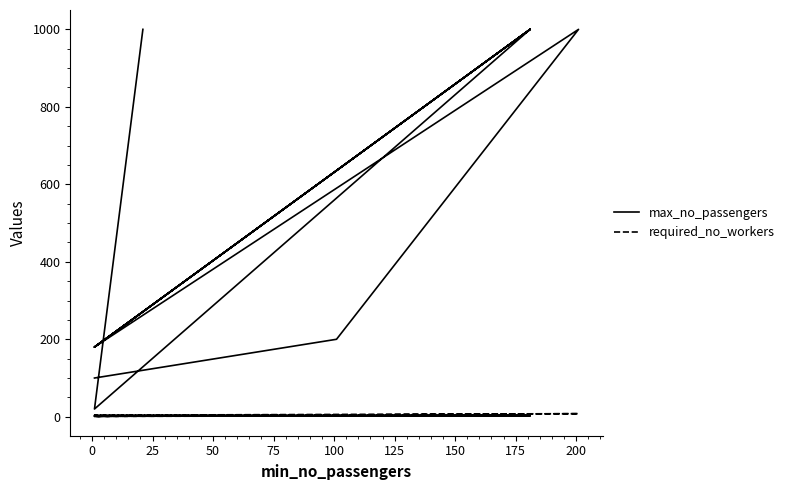

What is the total value across all series at 175?

184